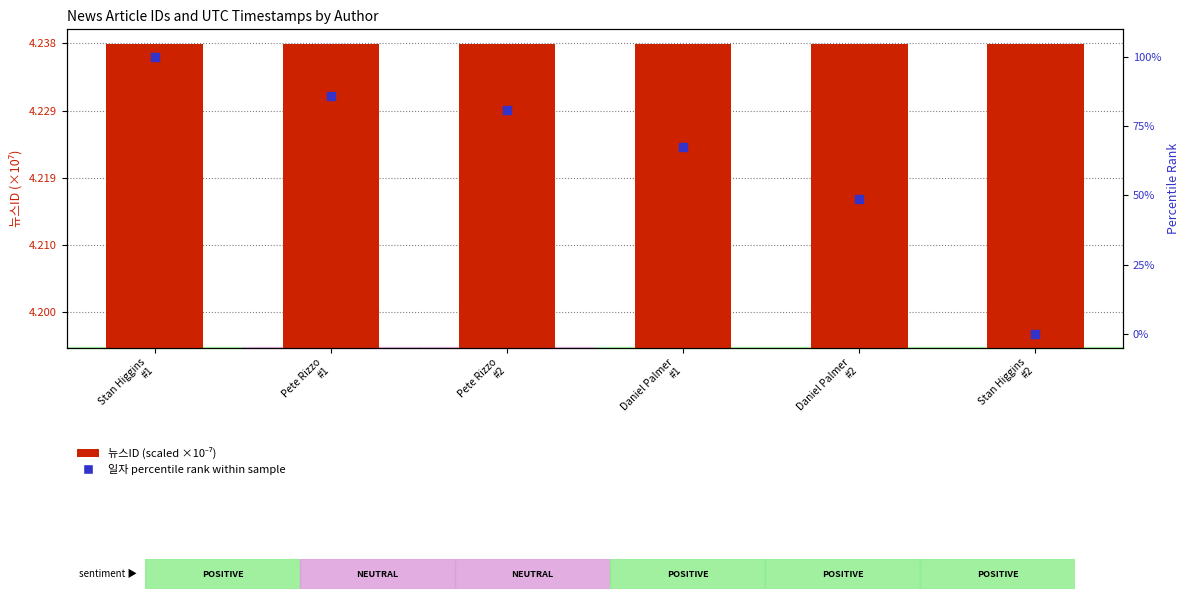

What are all the series names shown in the legend?

뉴스ID (scaled ×10⁻⁷), 일자 percentile rank within sample